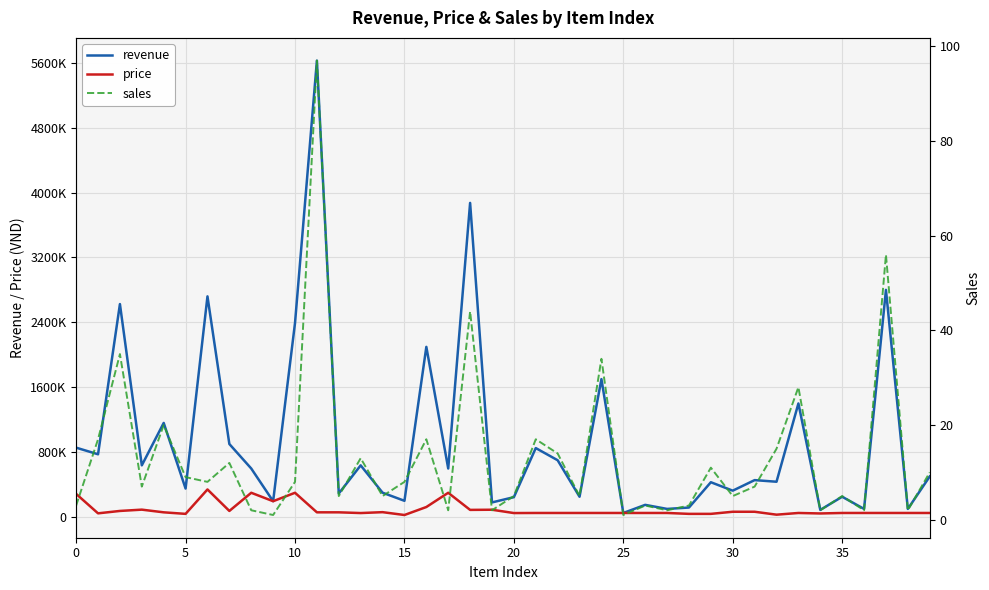

What is the lowest value of the sales series?

1